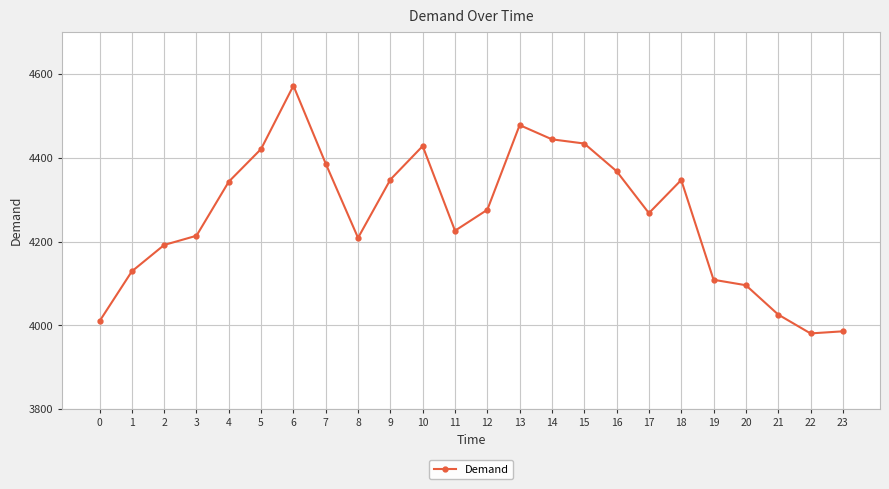

What is the change in value from 1 to 8?

+80